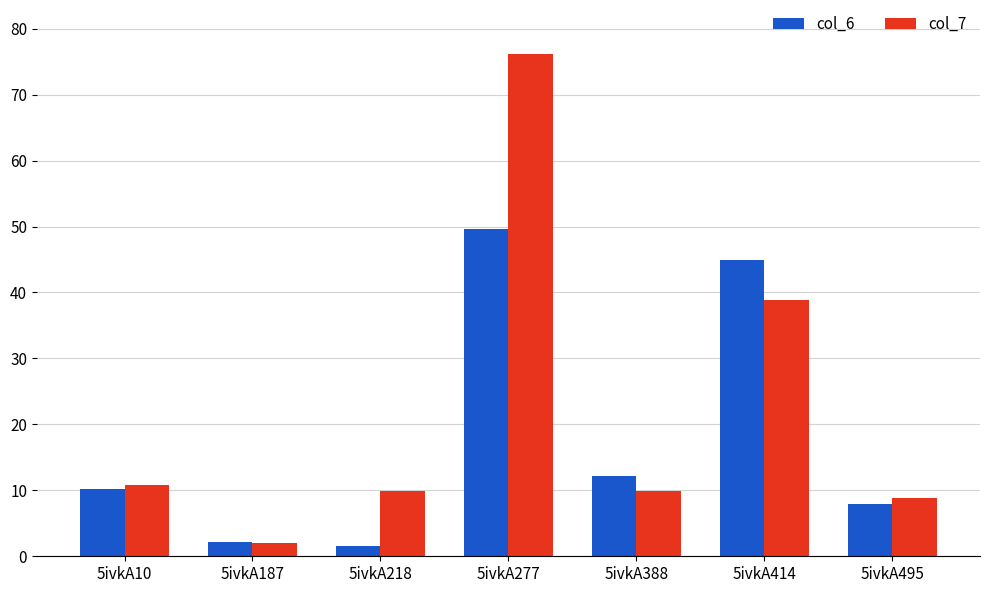

Which series has the widest spread of values?

col_7